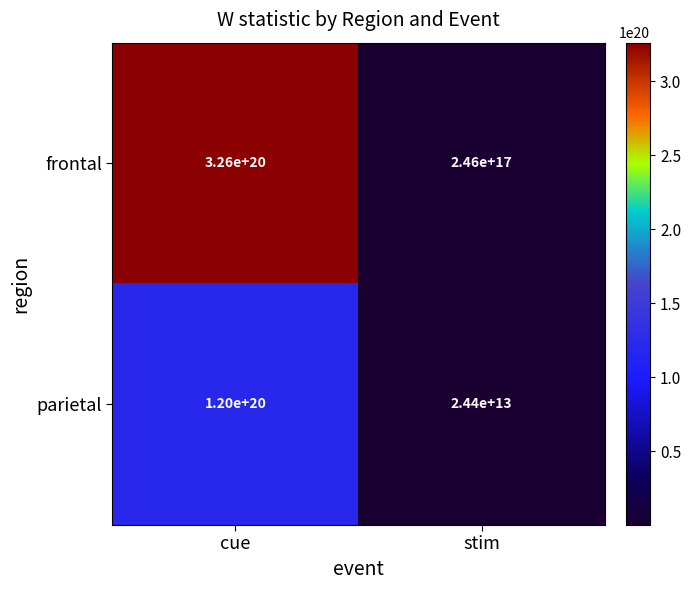

Where is parietal nearest to the value 60000012199999995904?

stim